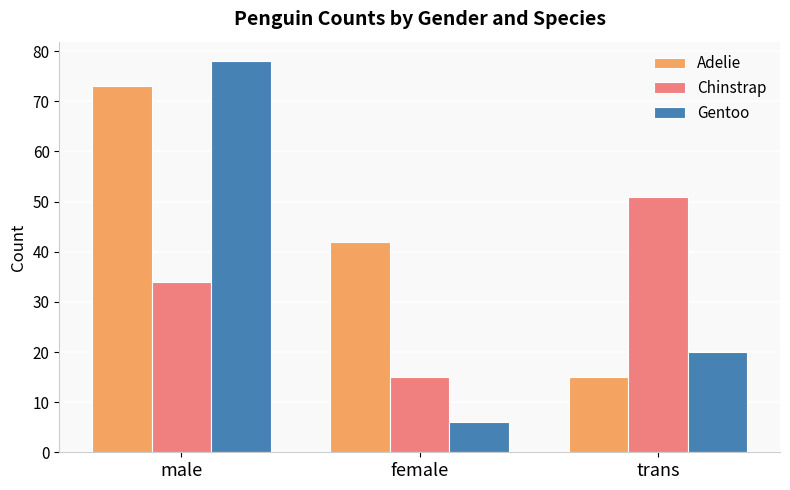

How many groups of bars are there?

3